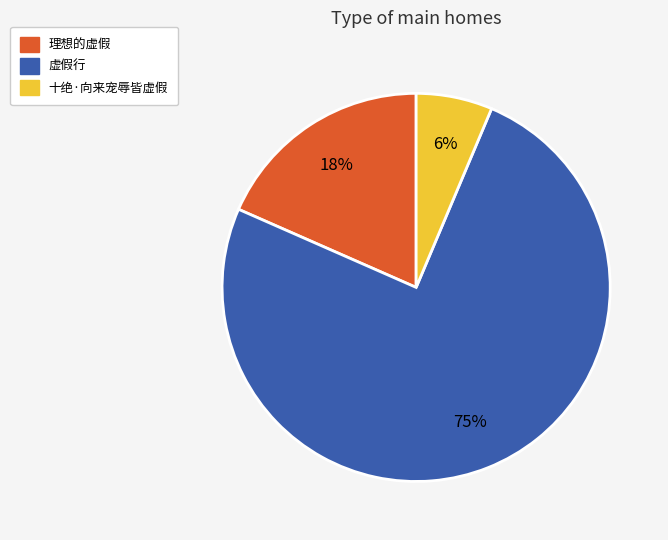

Between 十绝·向来宠辱皆虚假 and 理想的虚假, which is larger?

理想的虚假